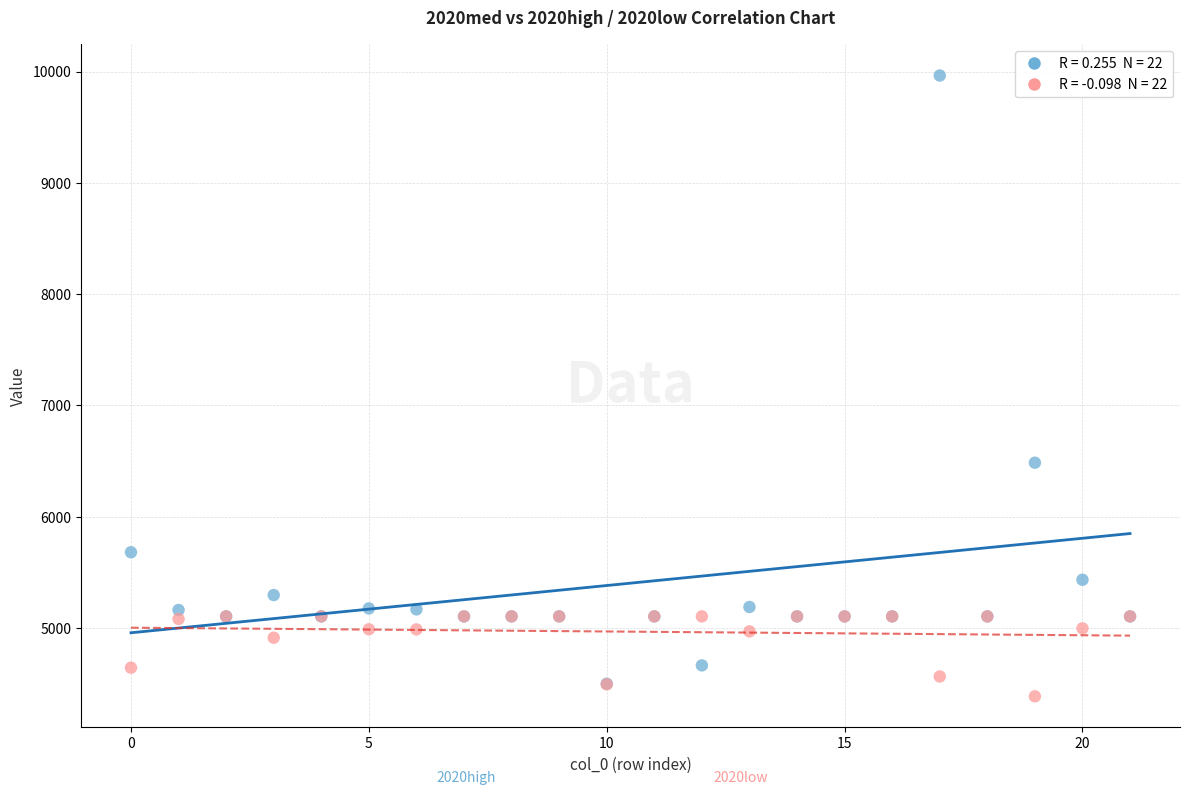

Across all series, what Y value is closest to 7175?

6485.9